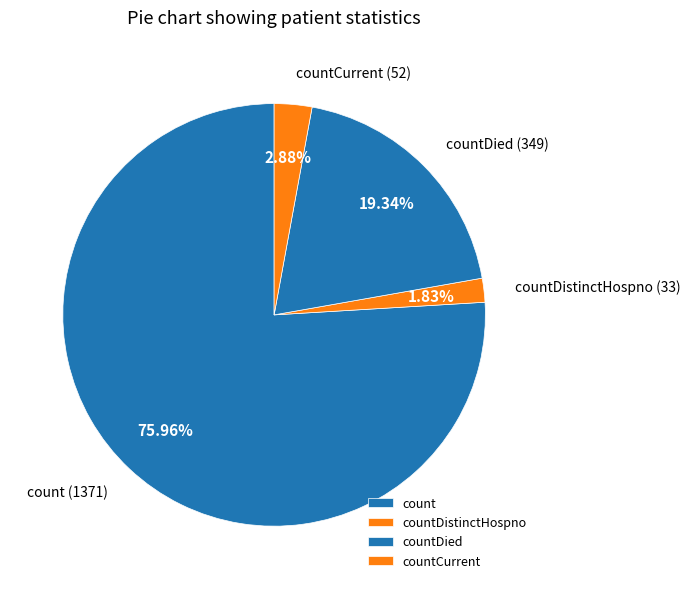

Which slice is the smallest?

countDistinctHospno